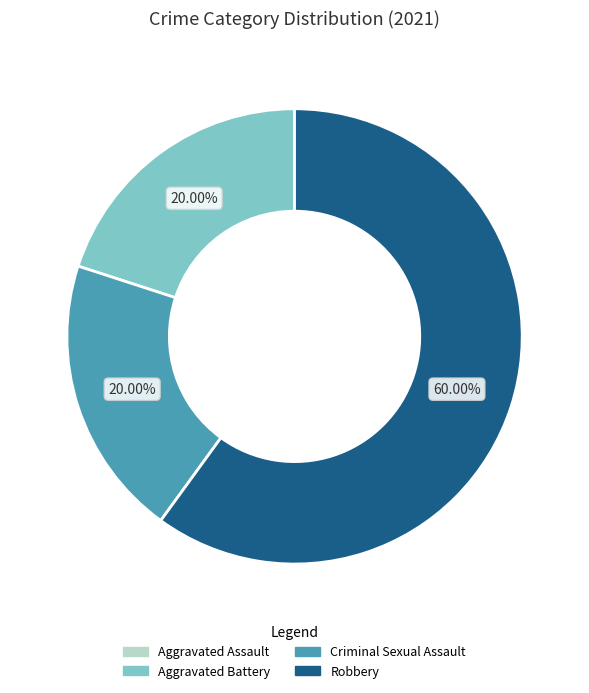

What is the largest slice in the pie chart?

Robbery